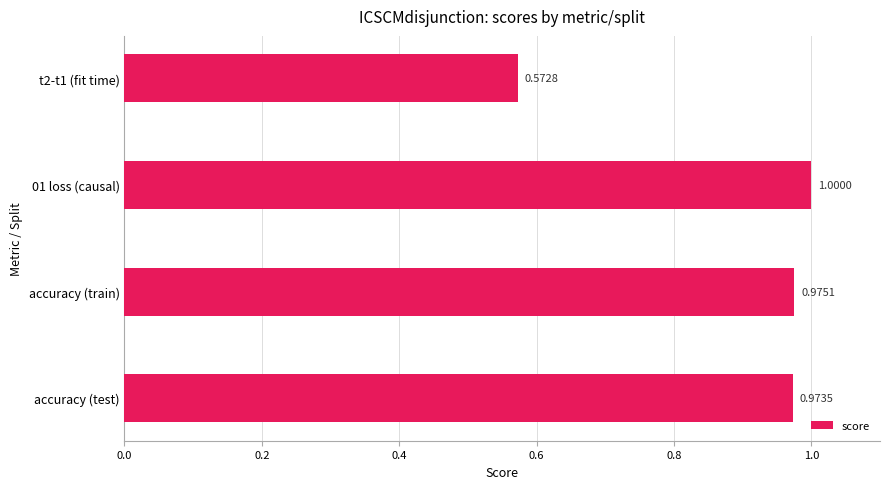

What is the difference between the maximum and minimum values?

0.4